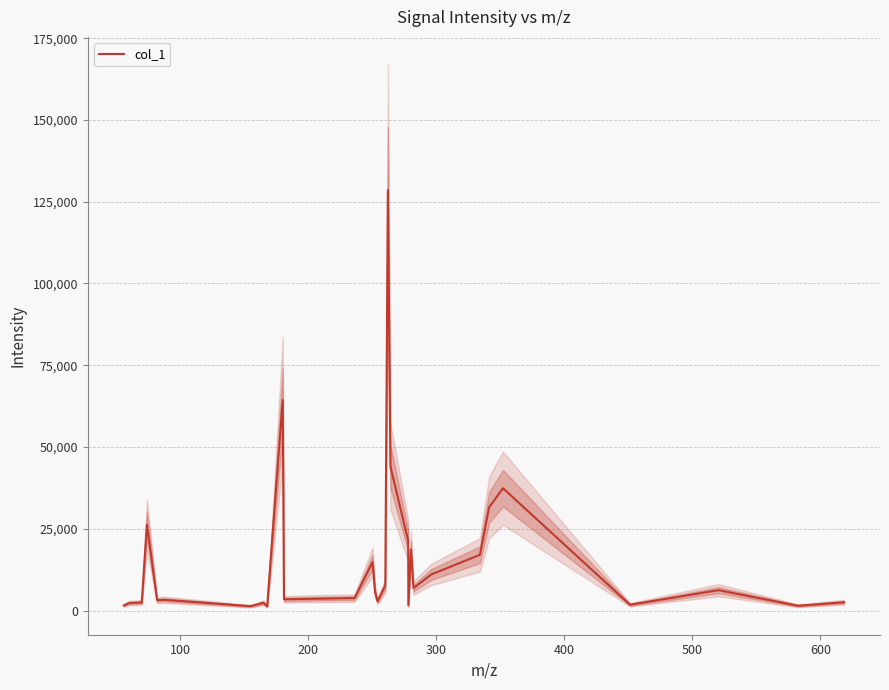

What is the difference between the second highest and second lowest values?

63023.4